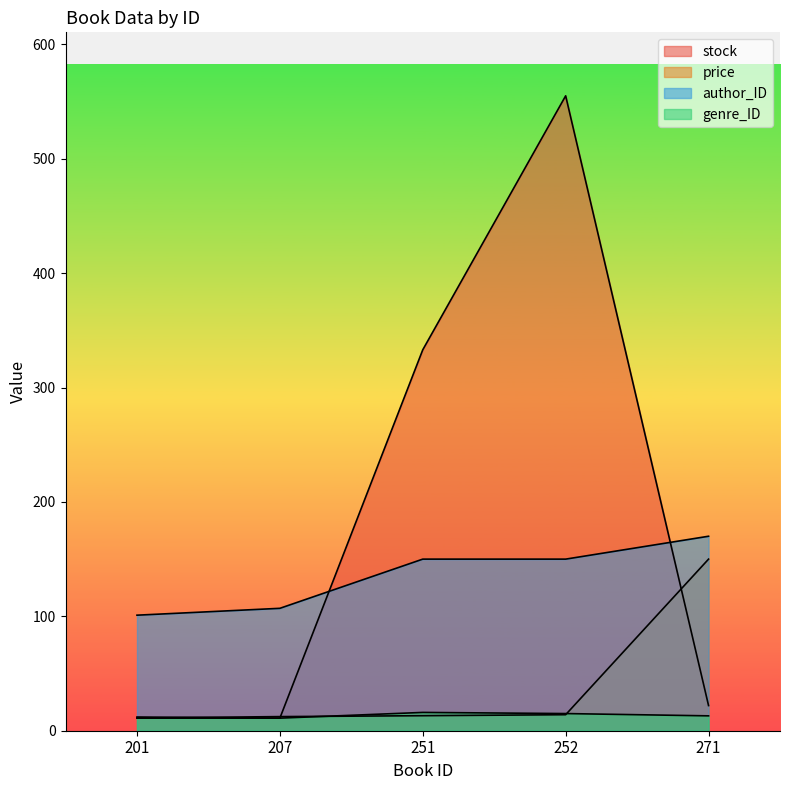

Rank the series by their maximum value, from highest to lowest.

stock, author_ID, price, genre_ID